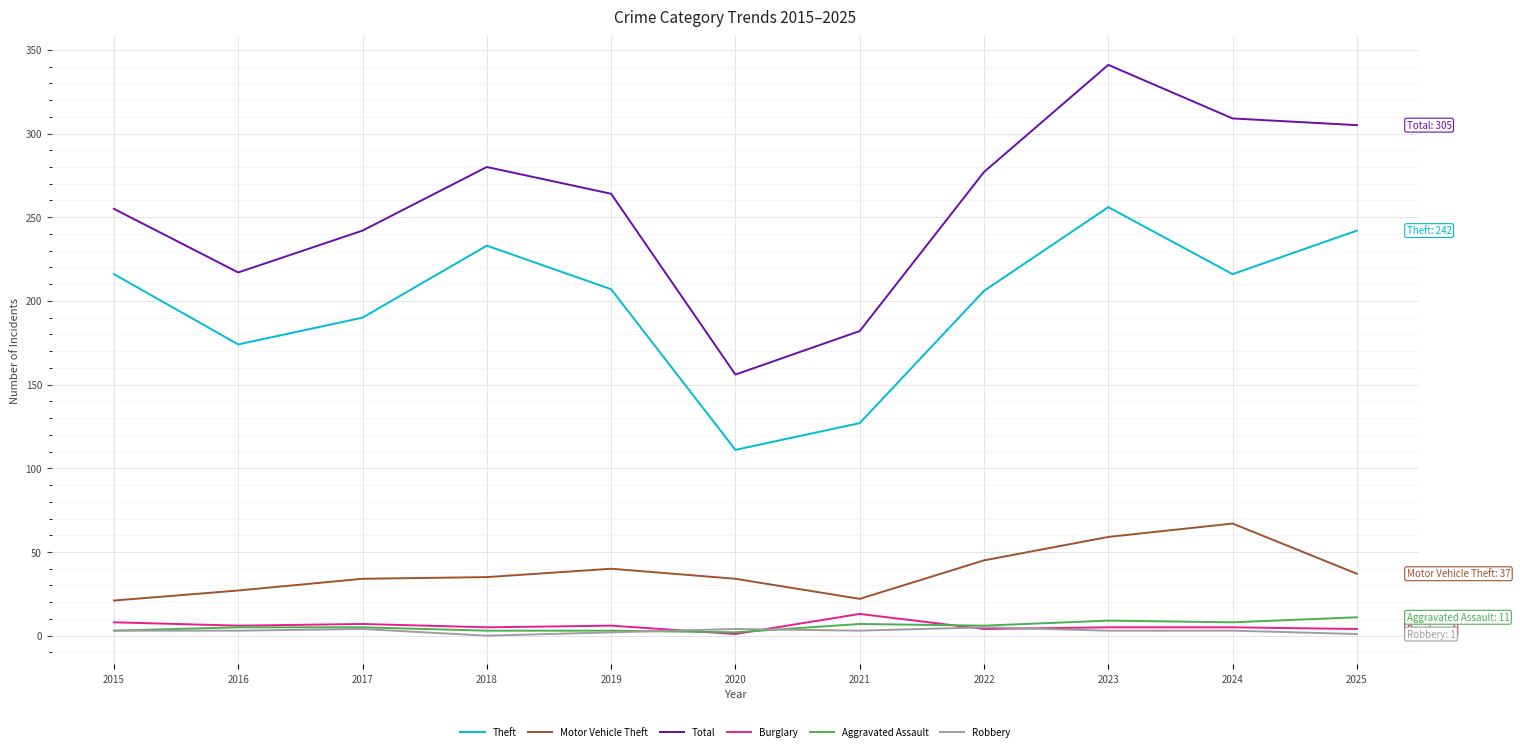

True or false: Aggravated Assault and Theft cross at least once.

False